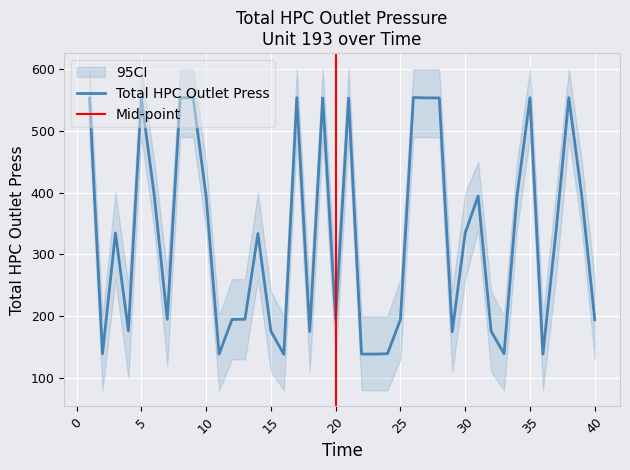

The value at 31 is 394.7. True or false?

True